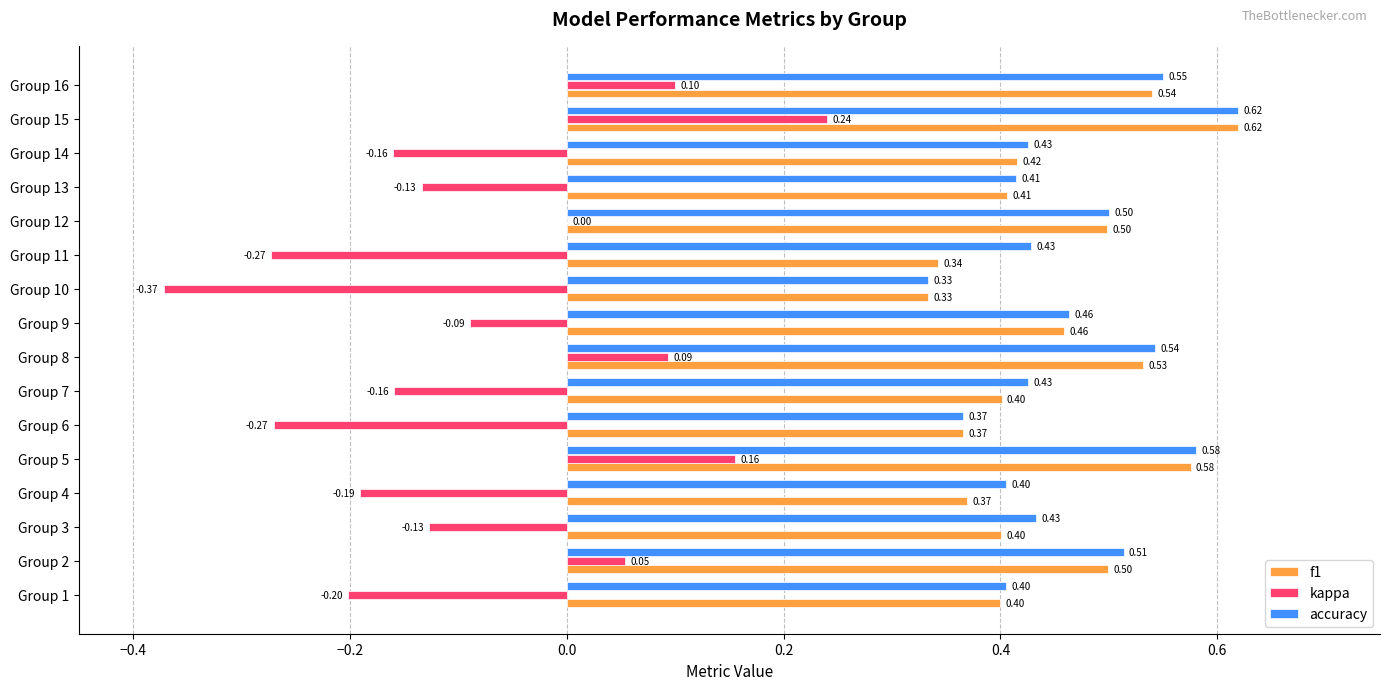

What is the sum of the f1 values at Group 2 and Group 12?

1.0